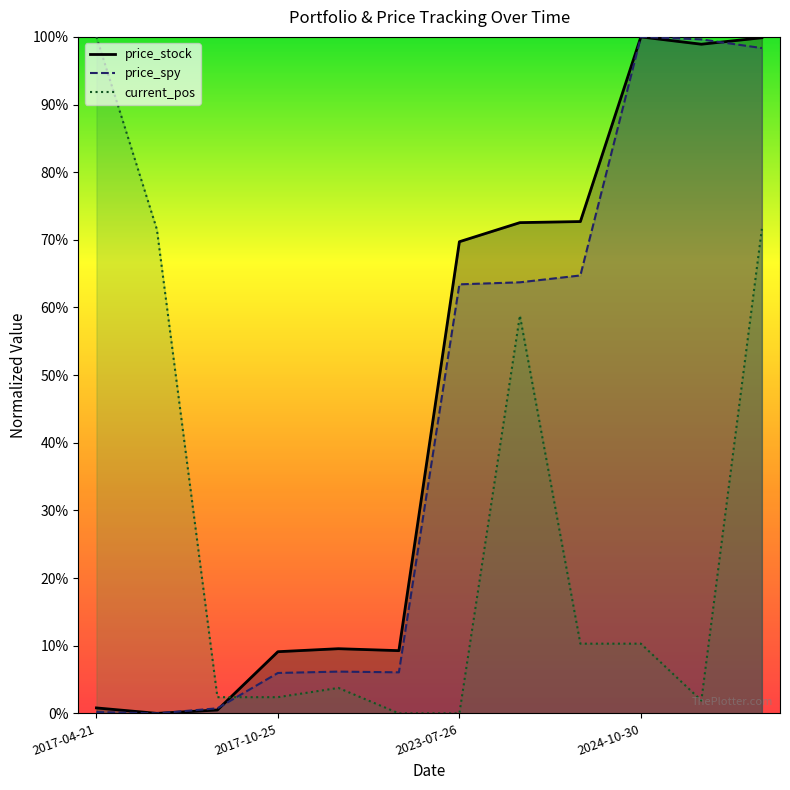

What is the spread (max minus min) of values at 2023-07-26?

0.7